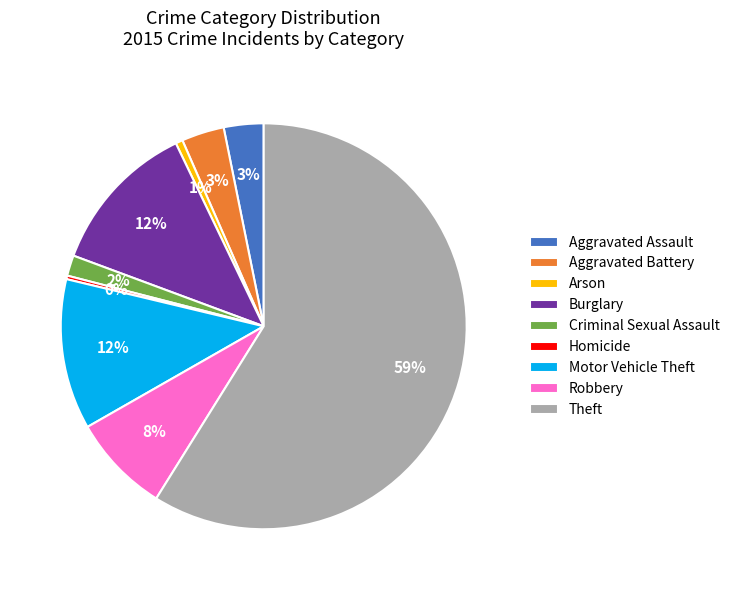

Is the sum of Aggravated Battery and Burglary greater than half?

No